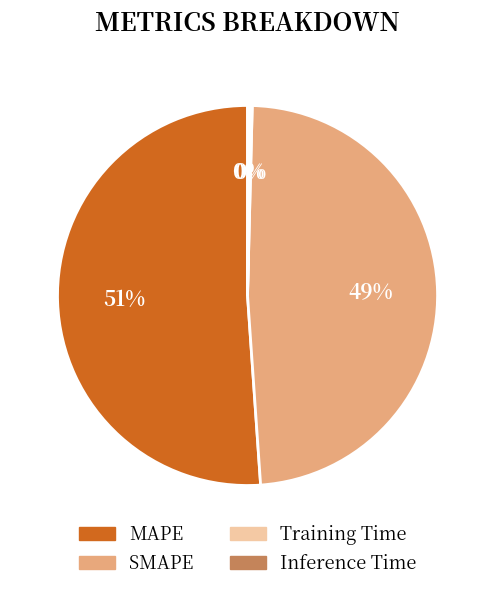

The SMAPE slice represents 62% of the pie. True or false?

False